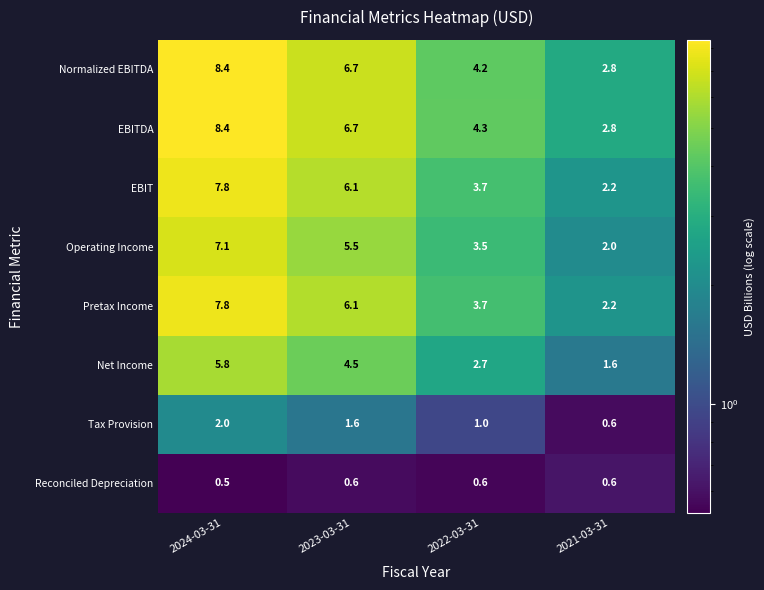

What is the spread (max minus min) of values at 2023-03-31?

6.1